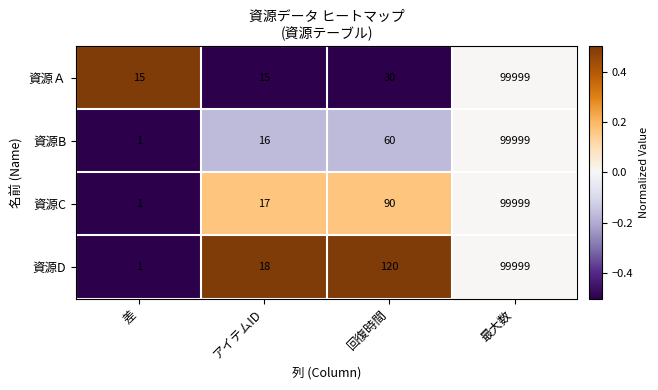

Reading left to right, transcribe all the data shown in this chart.

資源Ａ: 差=15	アイテムID=15	回復時間=30	最大数=99999
資源B: 差=1	アイテムID=16	回復時間=60	最大数=99999
資源C: 差=1	アイテムID=17	回復時間=90	最大数=99999
資源D: 差=1	アイテムID=18	回復時間=120	最大数=99999